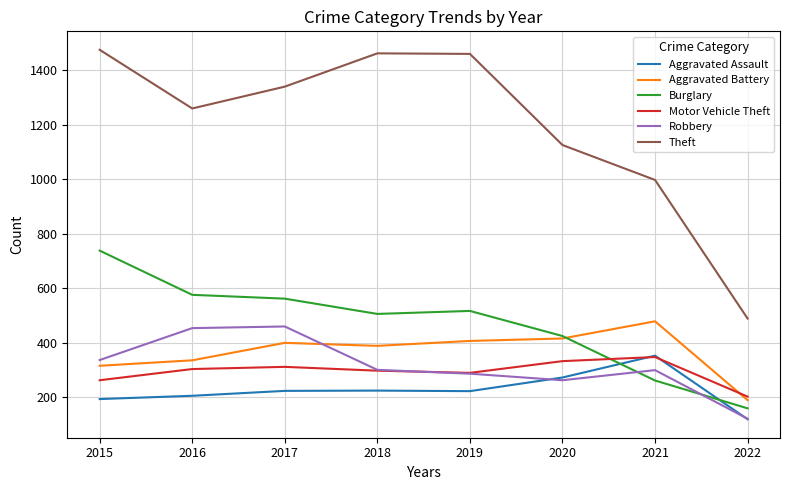

At which category does the chart reach its peak across all series?

2015